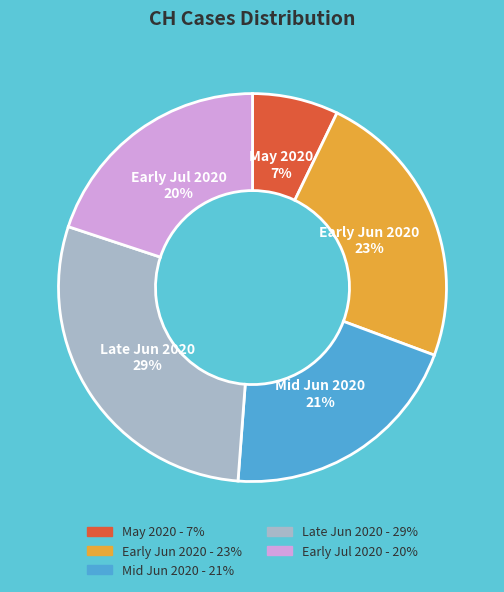

Is there a majority slice in this chart?

No